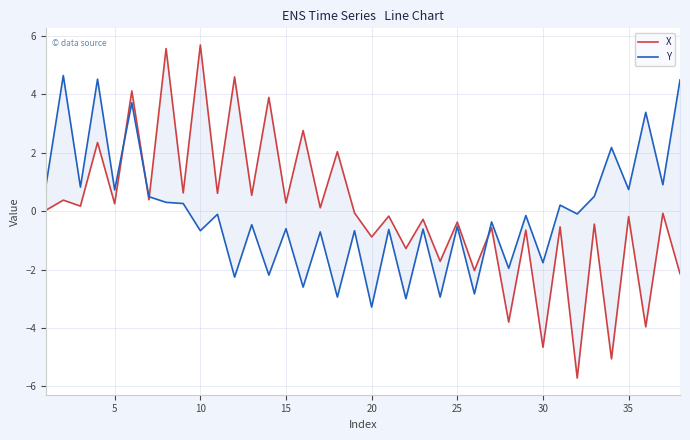

What is the difference between the second highest and second lowest values in the X series?

10.6